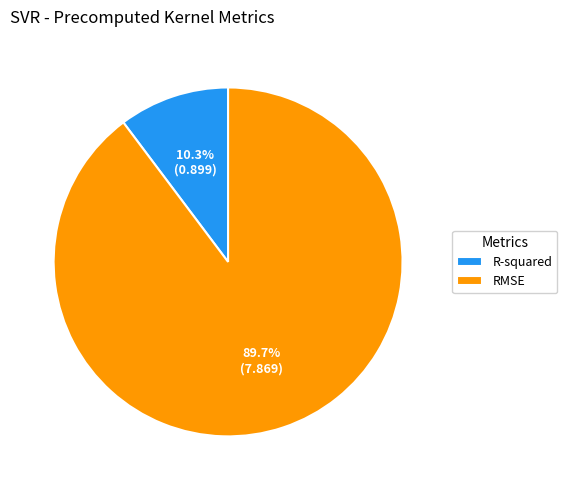

Rank the categories by value from lowest to highest.

R-squared, RMSE